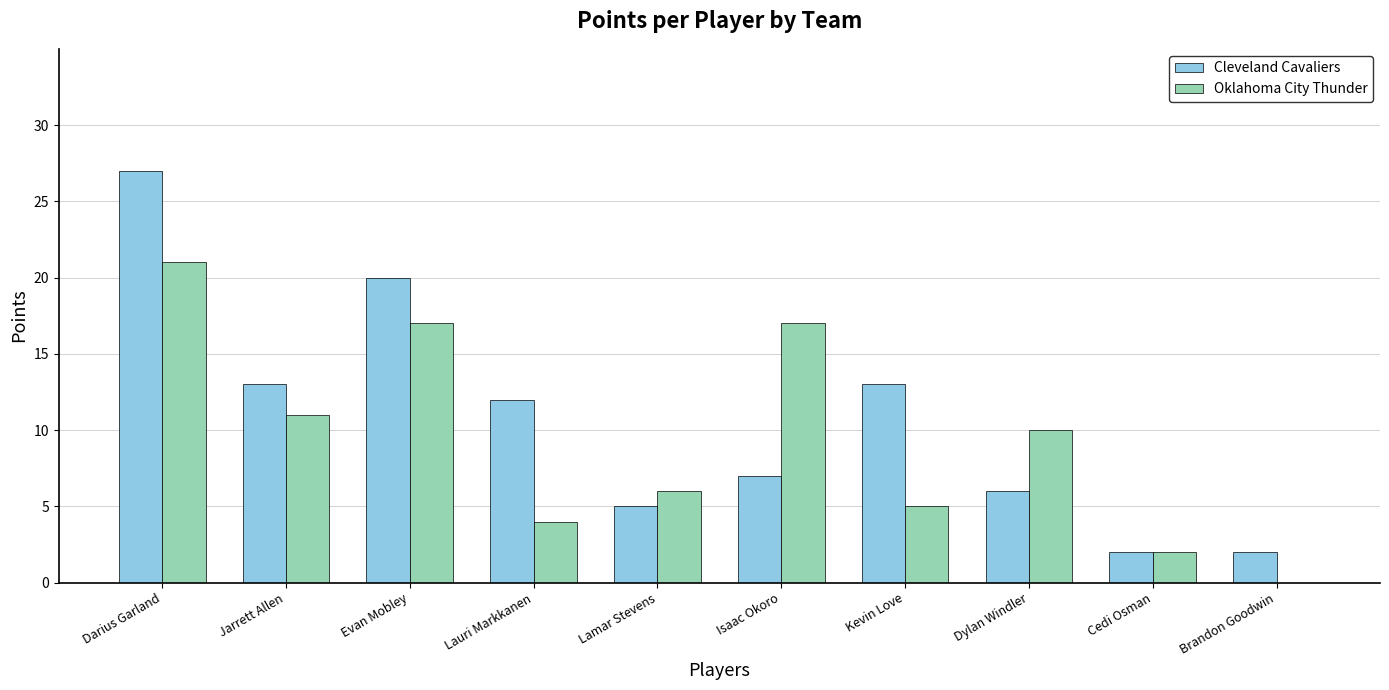

Between Lamar Stevens and Brandon Goodwin, which series saw the biggest shift?

Oklahoma City Thunder